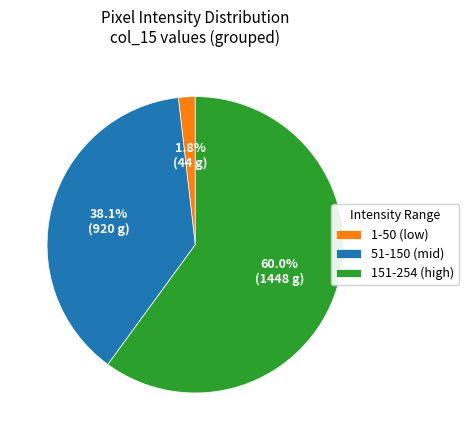

Do 51-150 (mid) and 151-254 (high) together represent more than half of the pie?

Yes